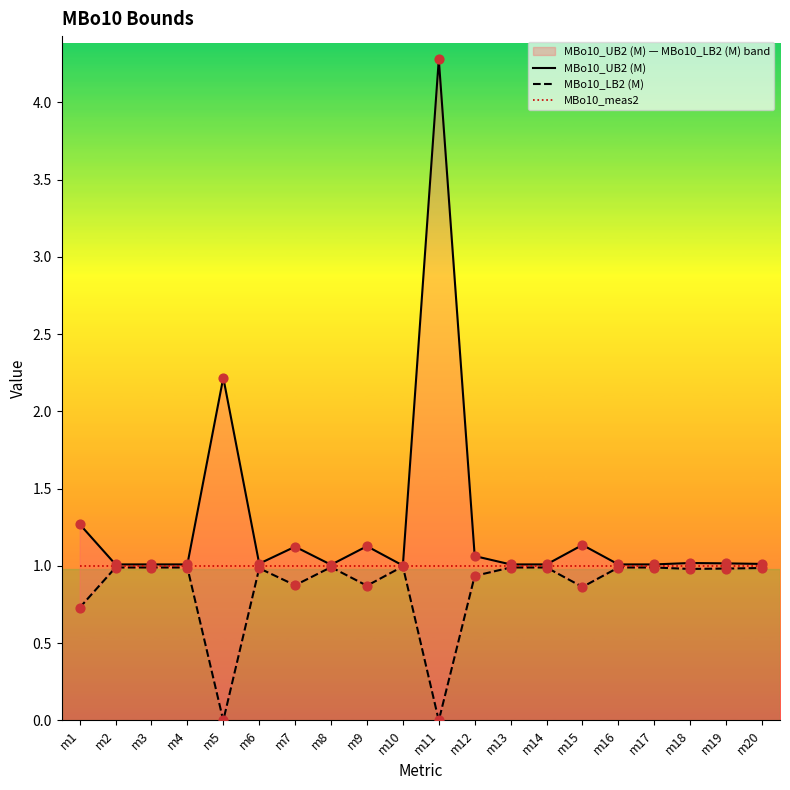

Which series has the largest total across all categories?

MBo10_UB2 (M)